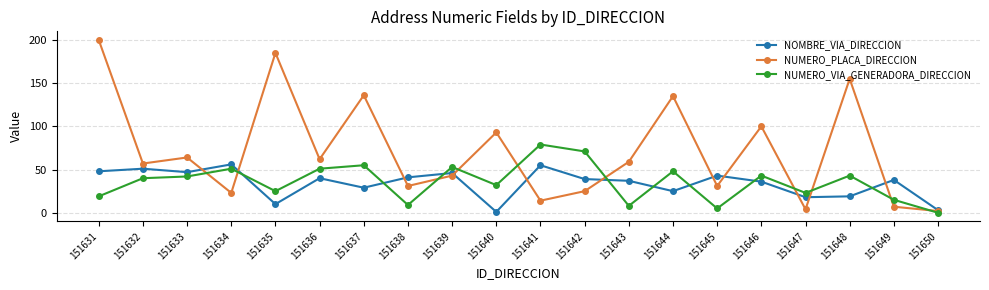

Reading left to right, transcribe all the data shown in this chart.

NOMBRE_VIA_DIRECCION: 48	51	47	56	10	40	29	41	46	1	55	39	37	25	43	36	18	19	38	3
NUMERO_PLACA_DIRECCION: 200	57	64	23	185	62	136	31	43	93	14	25	59	135	31	100	4	155	7	2
NUMERO_VIA_GENERADORA_DIRECCION: 19	40	42	51	25	51	55	9	53	32	79	71	8	48	5	43	23	43	15	0